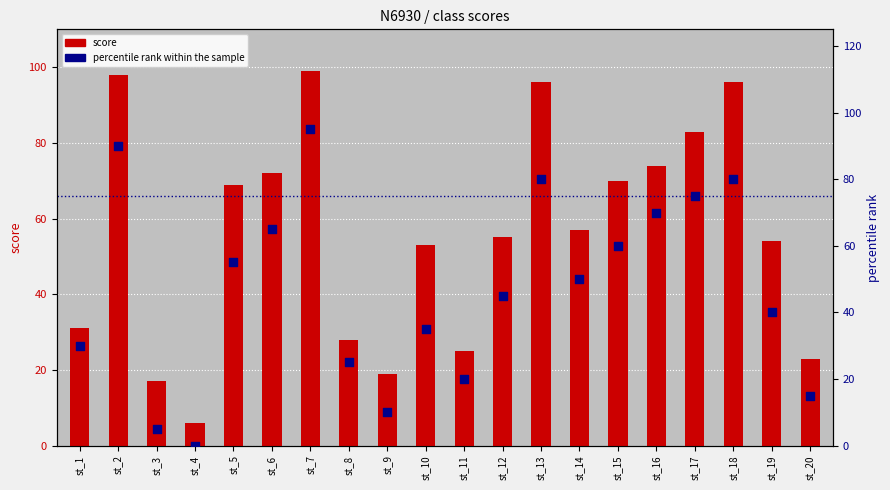

What are all the series names shown in the legend?

score, percentile rank within the sample